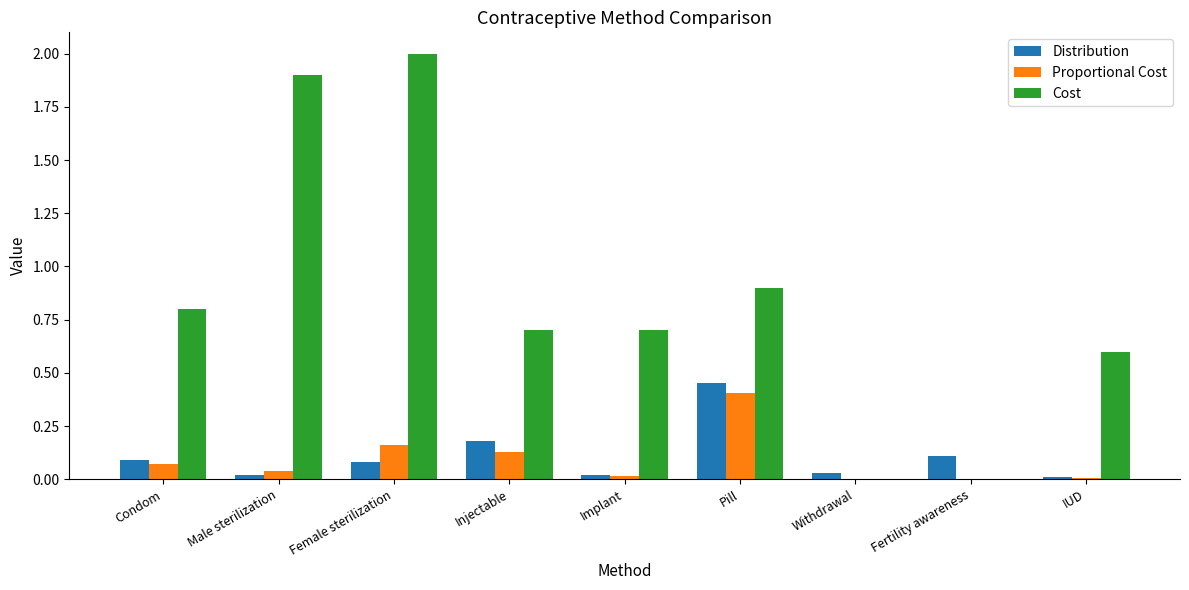

What is the sum of the Cost values at Injectable and Pill?

1.6